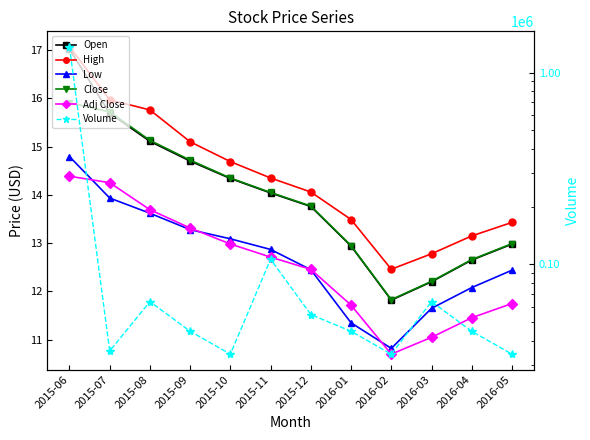

At which label does Adj Close first exceed 12?

2015-06